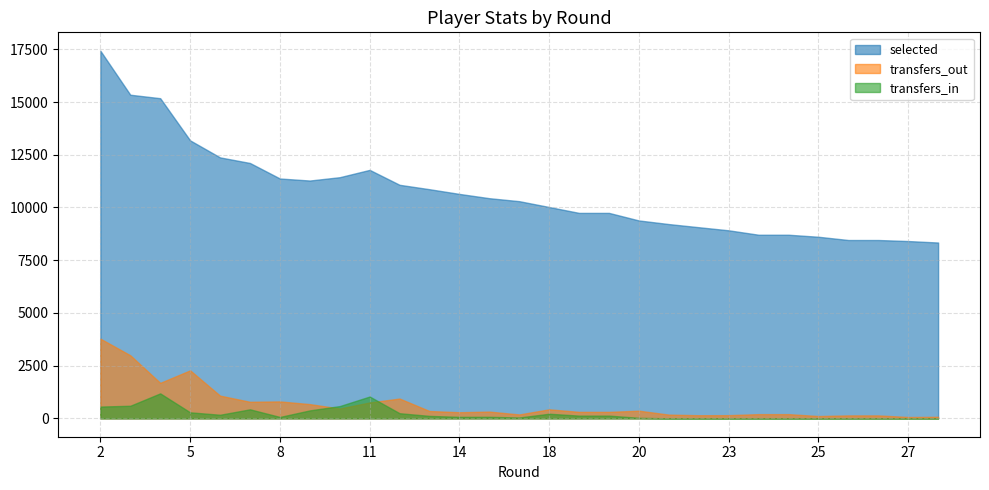

At how many categories does at least one series exceed 4429?

29